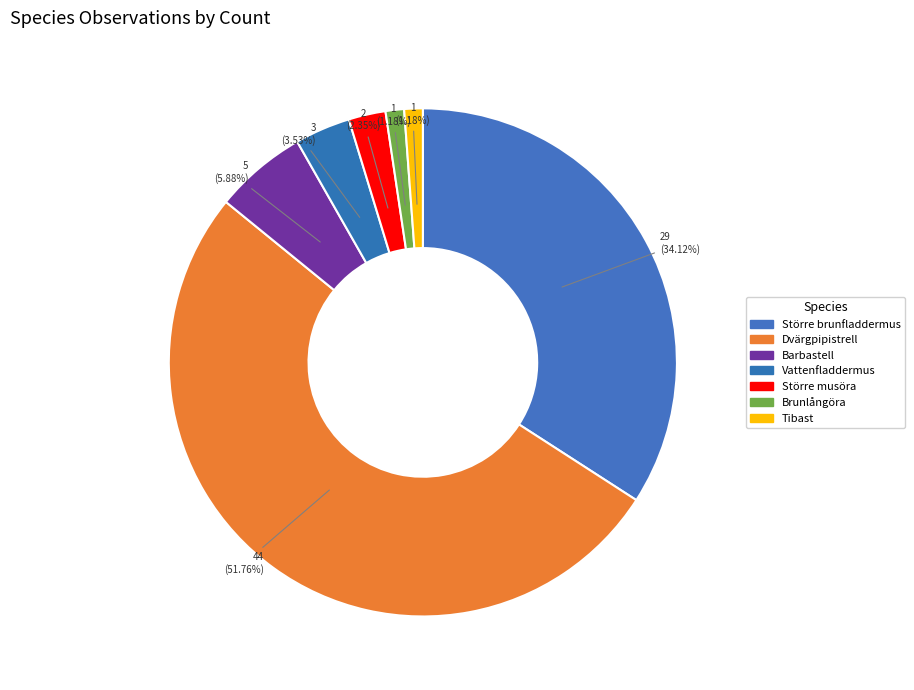

Which category accounts for the majority?

Dvärgpipistrell